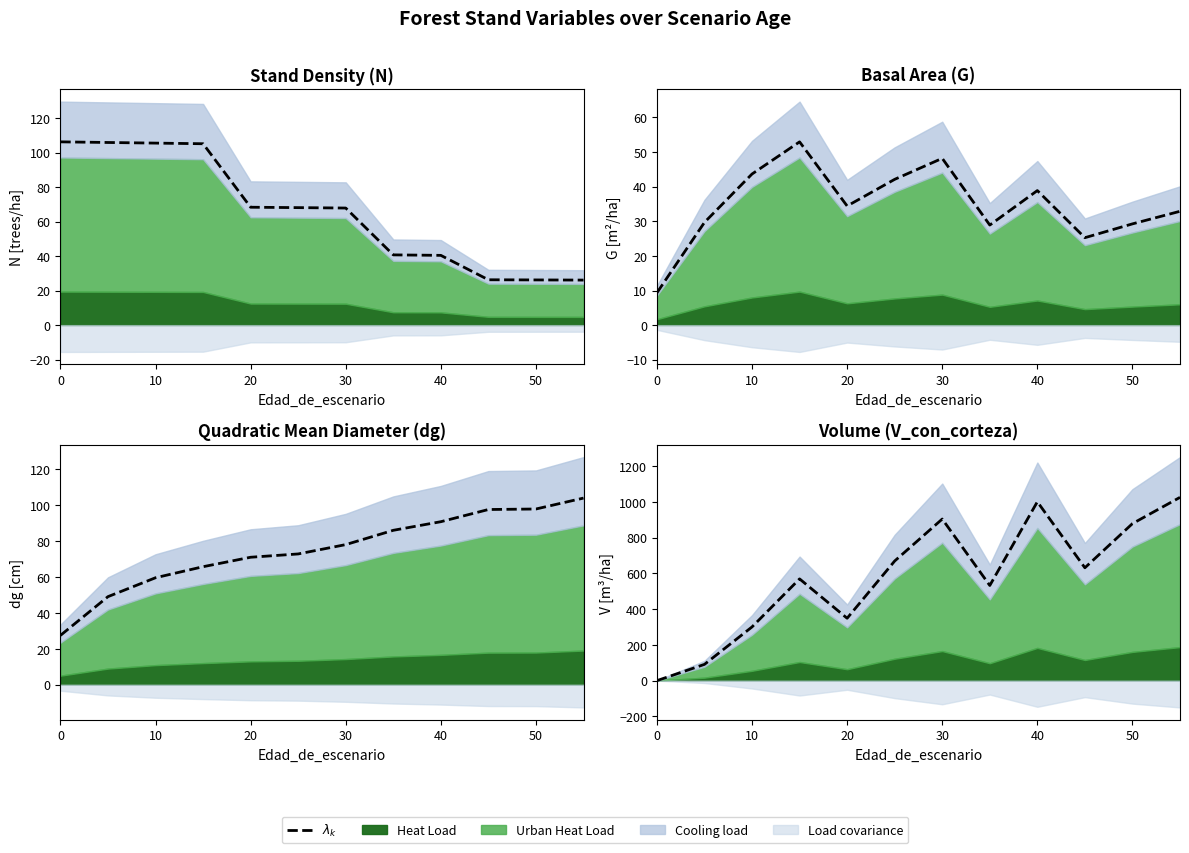

True or false: there are more than 1 points higher than both neighbors.

True